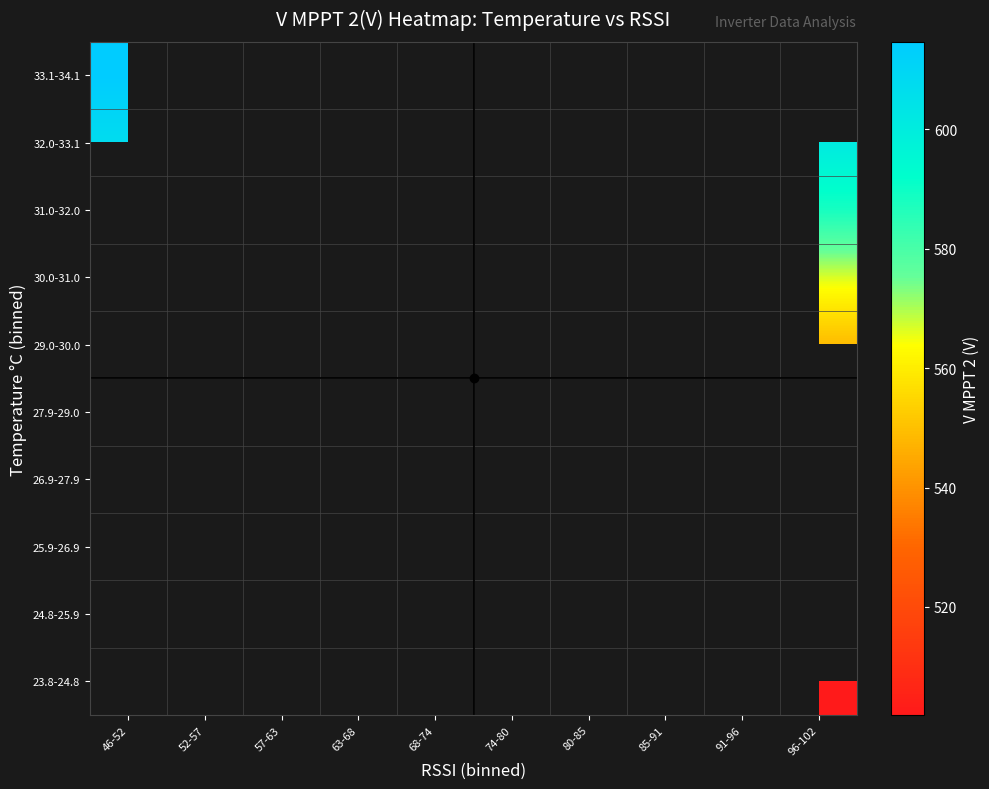

Between 91-96 and 96-102, which is larger?

96-102